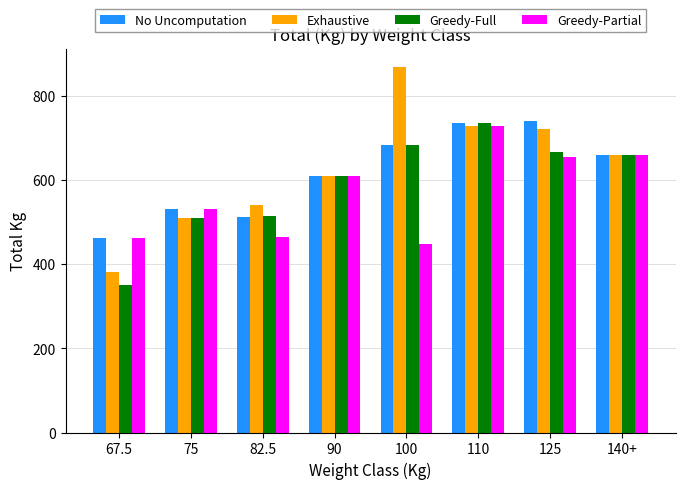

What is the label of the 8th bar from the right?

67.5